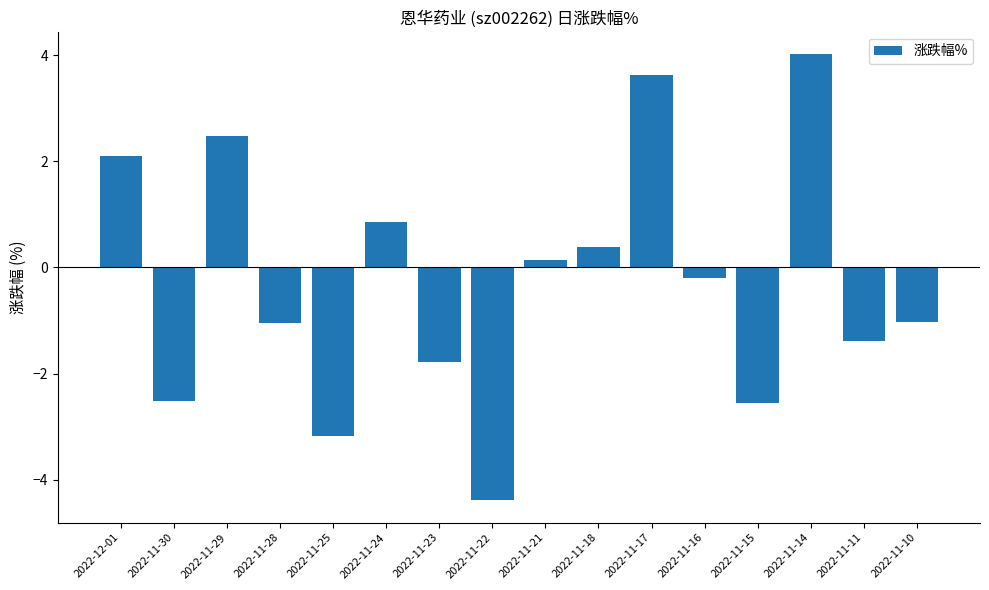

What is the ratio of the value at 2022-11-24 to the value at 2022-11-29?

0.3